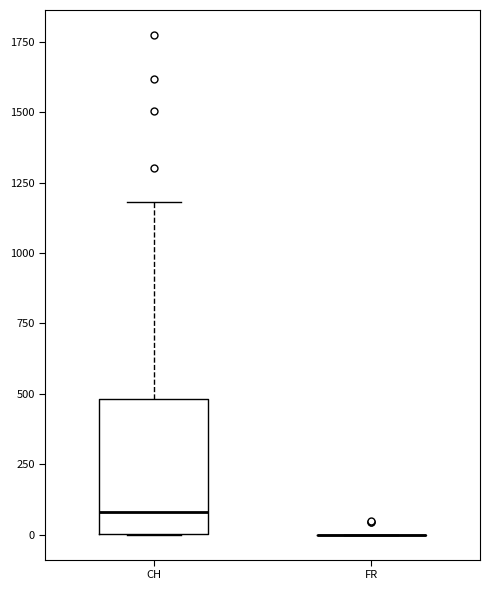

Where does the upper whisker of the box for CH end on the y-axis? The values are not printed on the chart, so give them approximately, as read against the axis.

1200